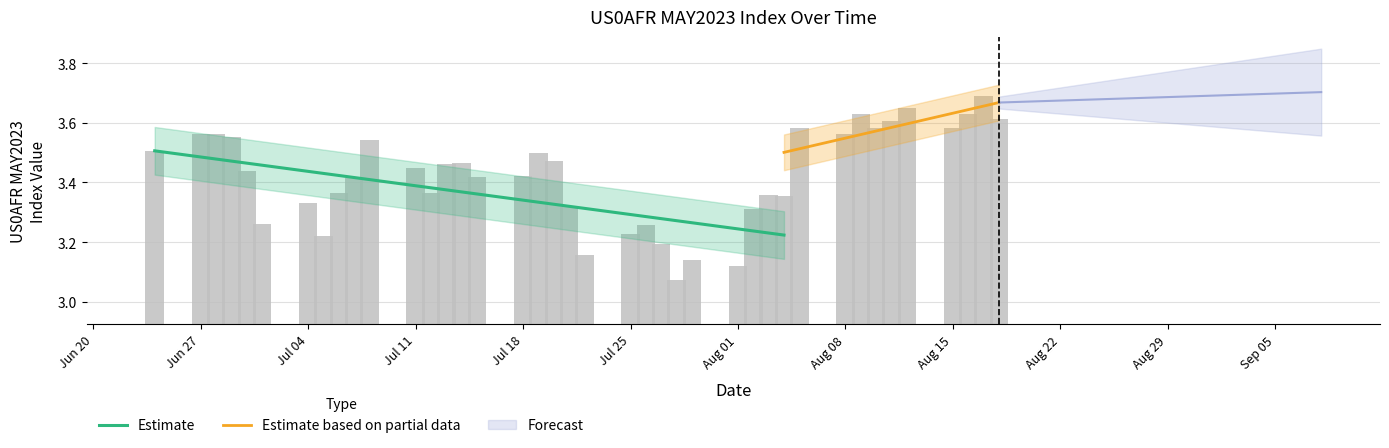

What is the difference between the maximum and minimum values?

0.6